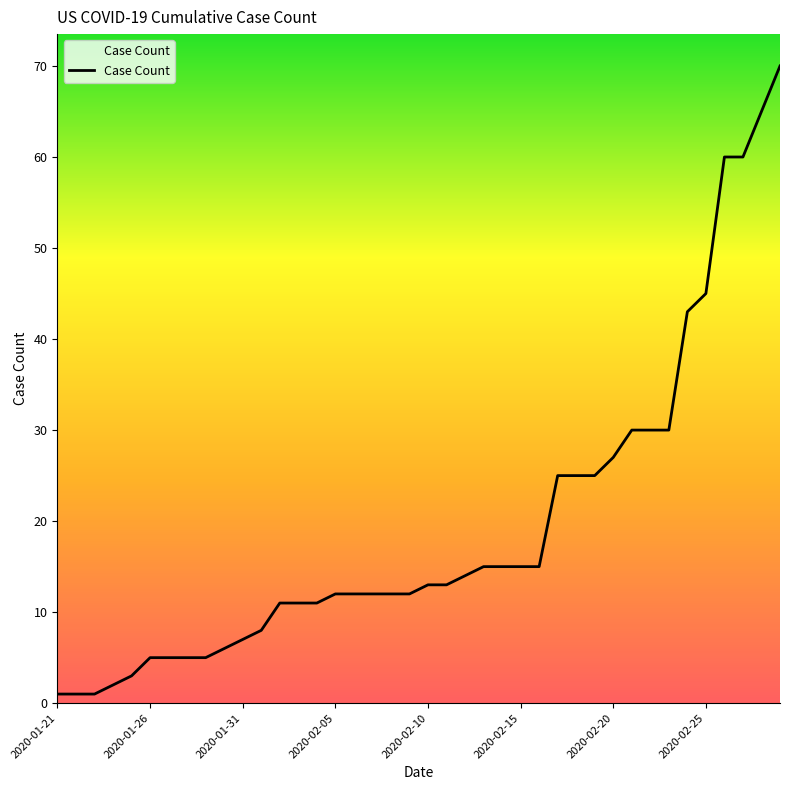

What is the sum of all values?

777